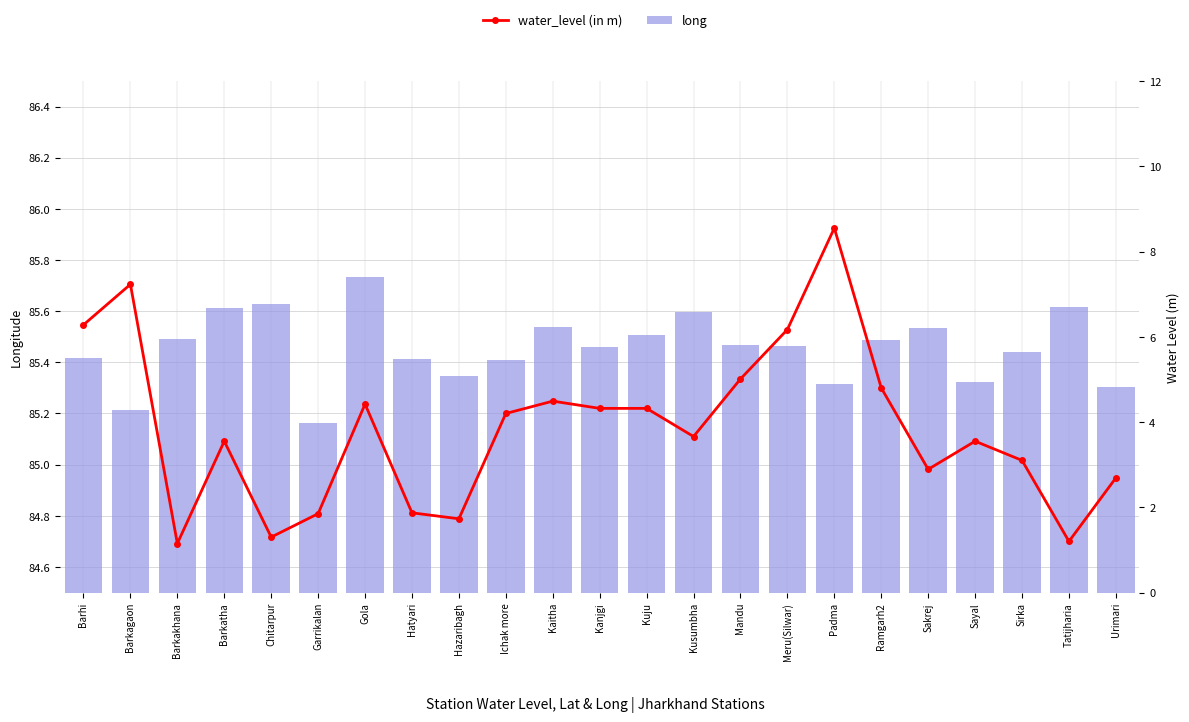

Does the chart contain stacked bars?

No